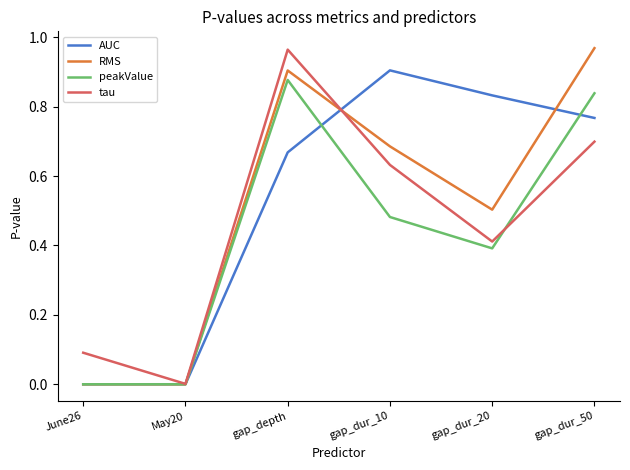

Is the value of AUC at gap_dur_50 greater than the value of peakValue at gap_depth?

No